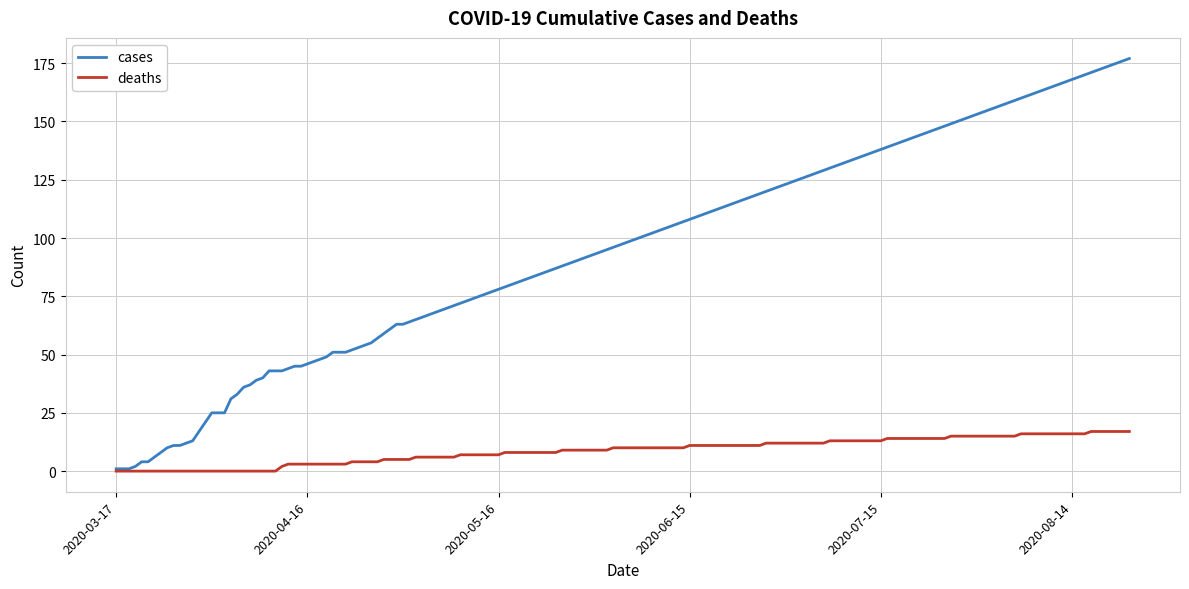

What is the maximum value for cases?

177